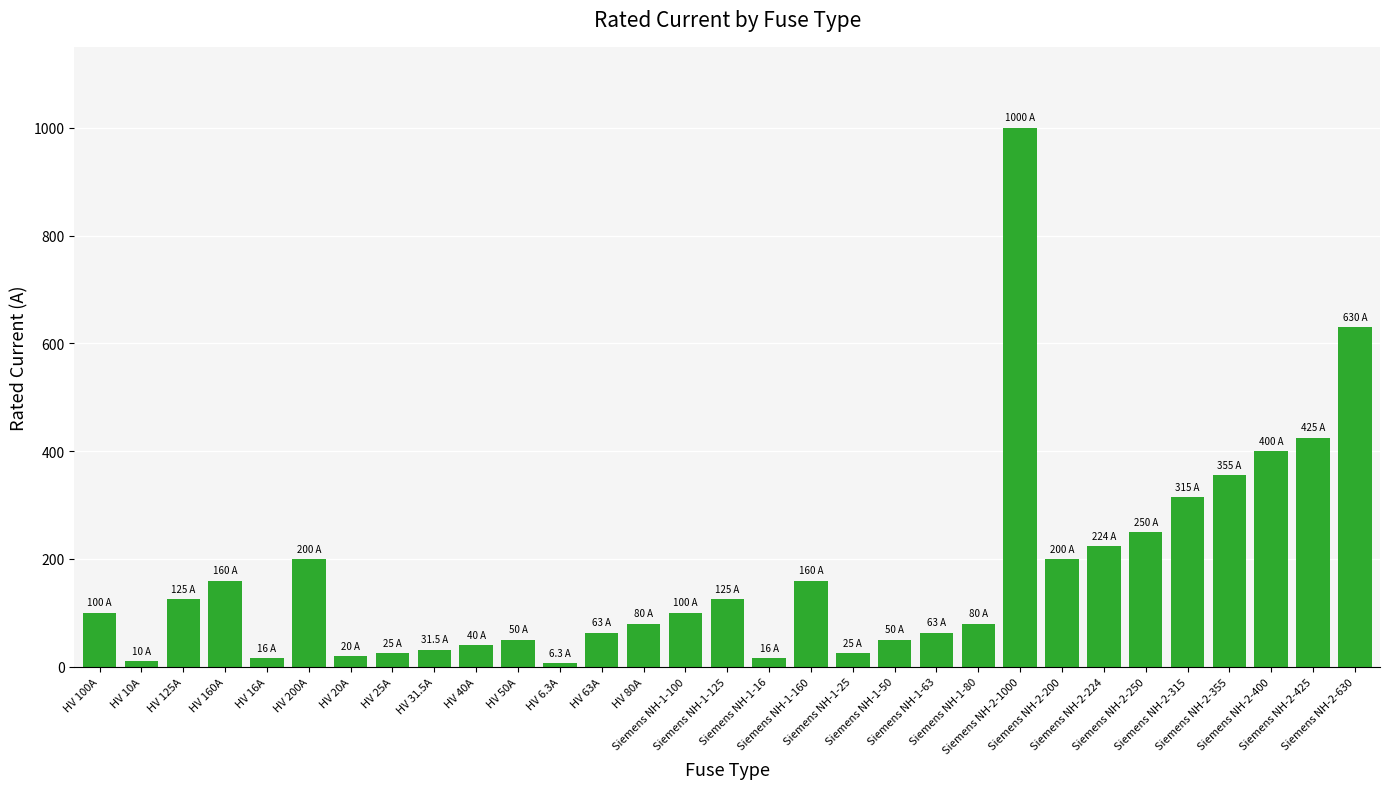

At which label is the value closest to 503?

Siemens NH-2-425